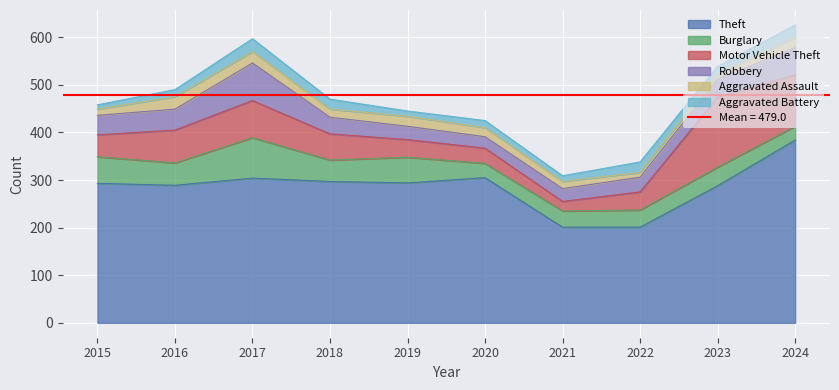

Count the number of categories in the chart.

10